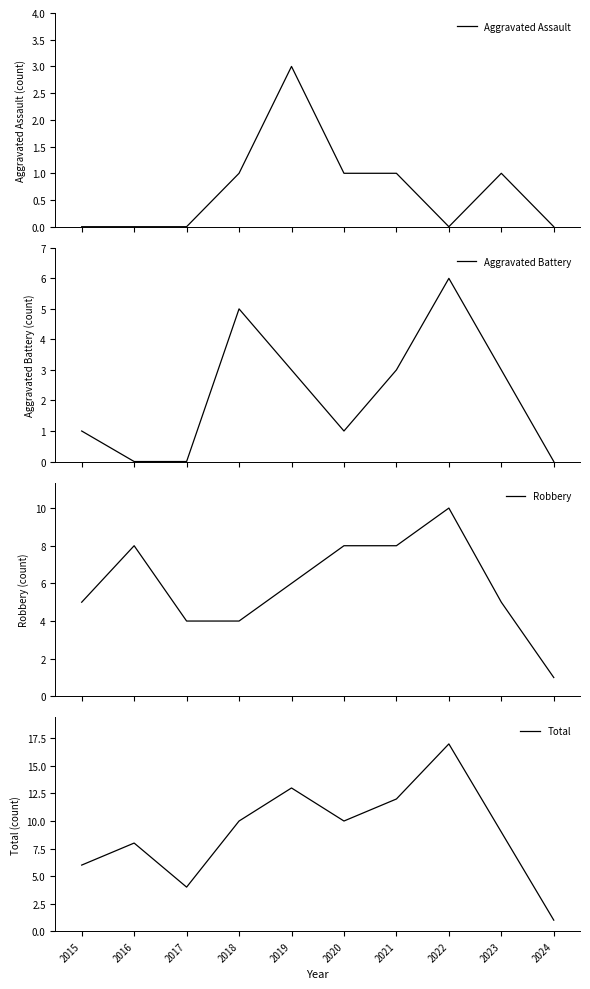

Reading left to right, transcribe all the data shown in this chart.

Aggravated Assault: 0	0	0	1	3	1	1	0	1	0
Aggravated Battery: 1	0	0	5	3	1	3	6	3	0
Robbery: 5	8	4	4	6	8	8	10	5	1
Total: 6	8	4	10	13	10	12	17	9	1